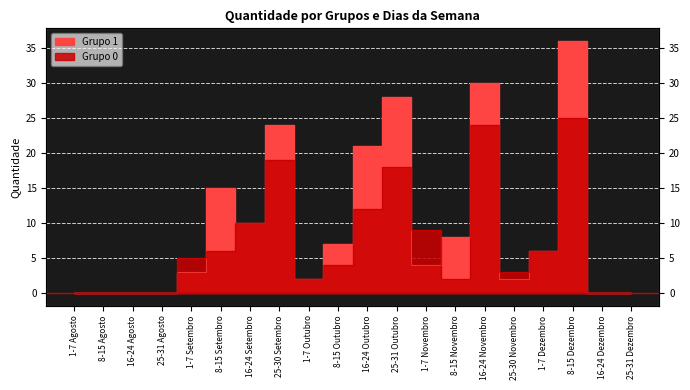

At which category does the chart reach its minimum across all series?

1-7 Agosto